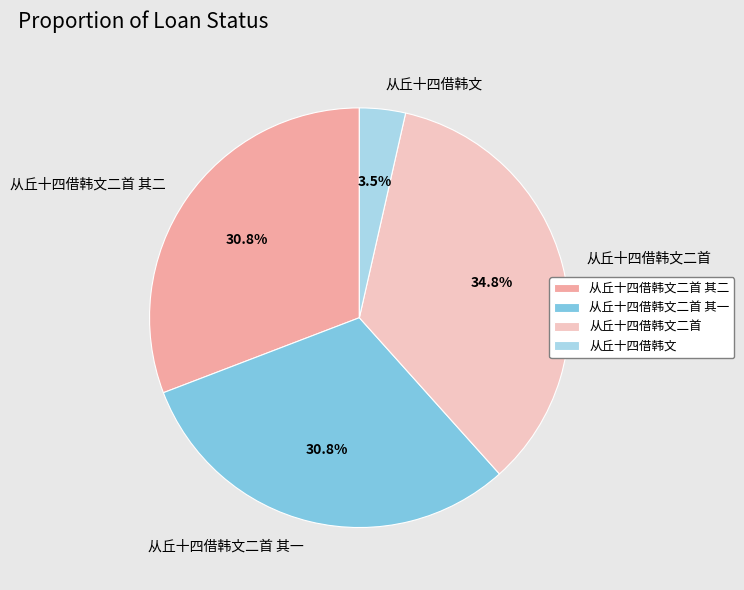

To the nearest percent, what is the average slice percentage?

25%